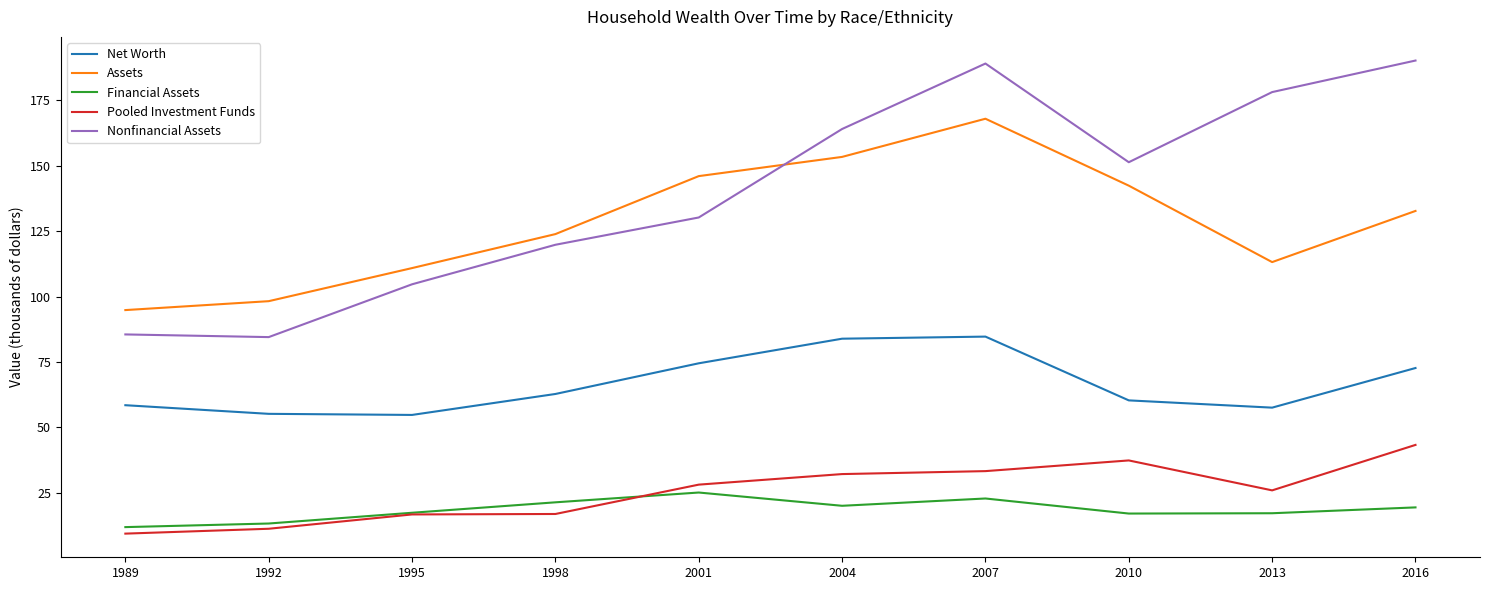

The Pooled Investment Funds series shows 37.4 at 2010. True or false?

True